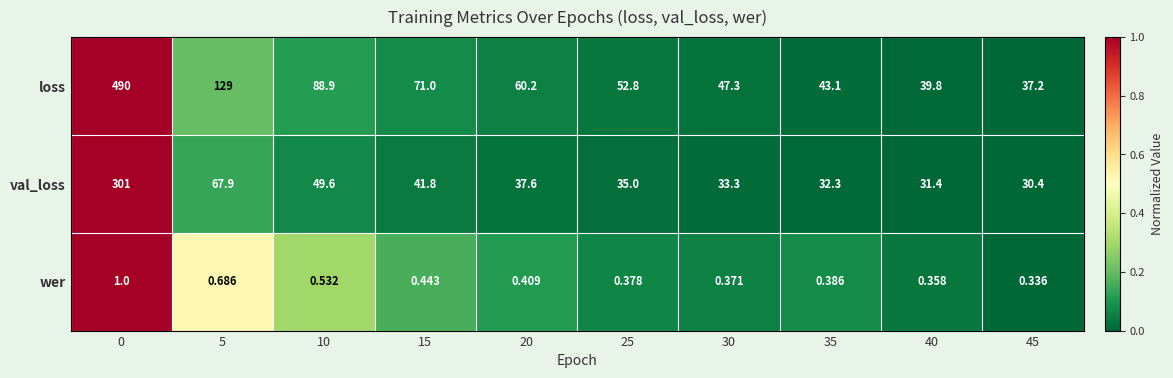

Which series has the widest spread of values?

loss